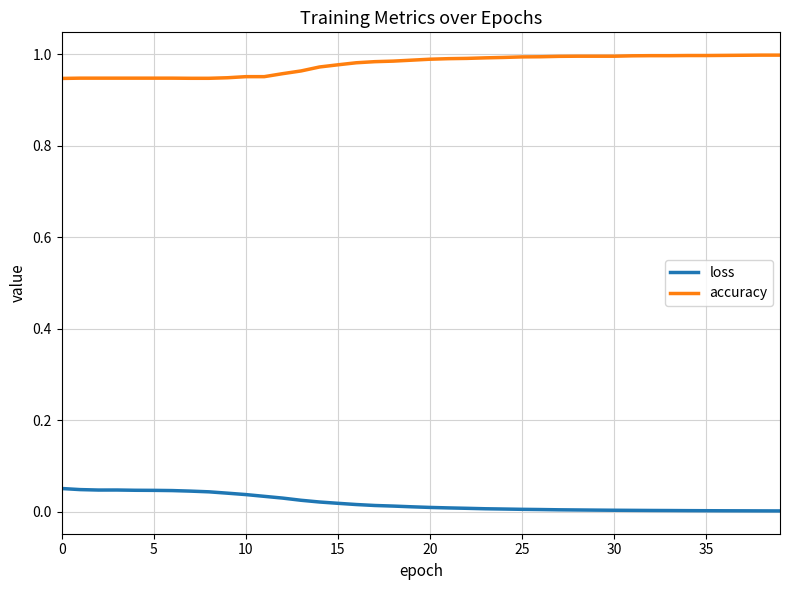

Rank the series by their average value, from highest to lowest.

accuracy, loss